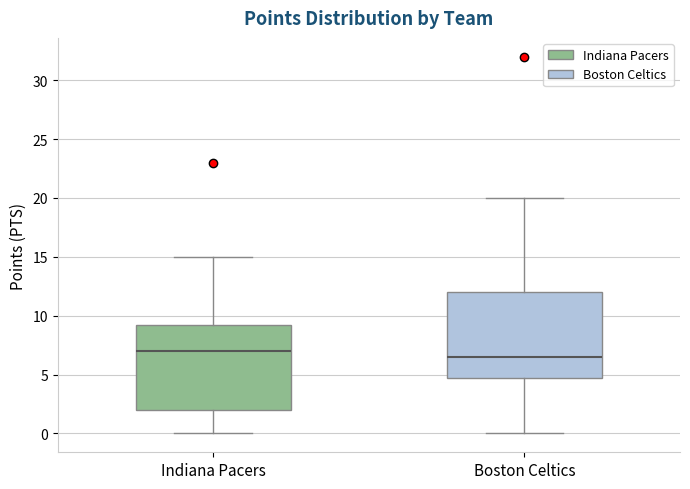

Where does the upper whisker of the box for Indiana Pacers end on the y-axis? The values are not printed on the chart, so give them approximately, as read against the axis.

15.0